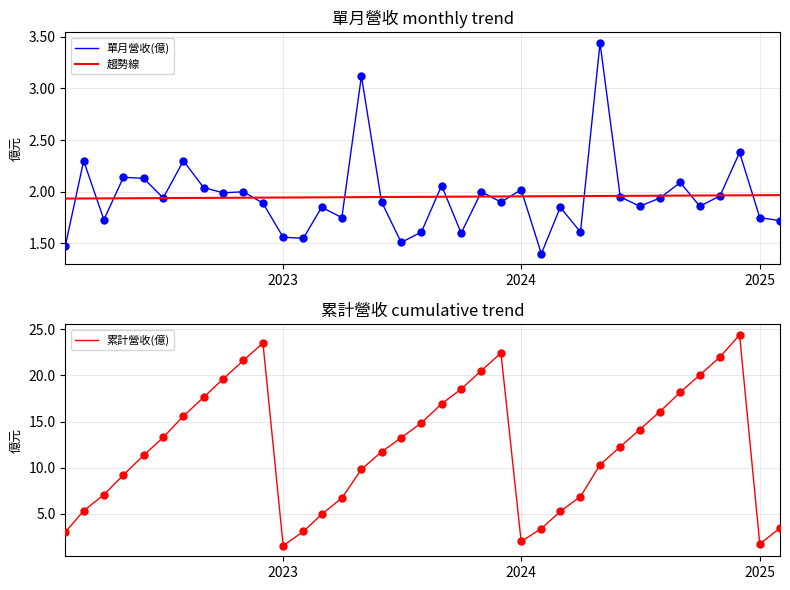

Which series reaches the maximum Y coordinate?

累計營收(億)